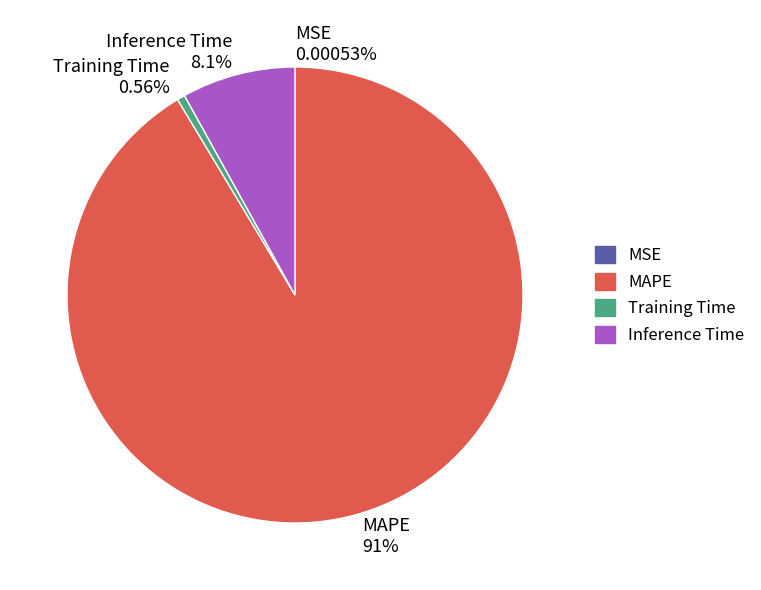

Which slice is the largest?

MAPE